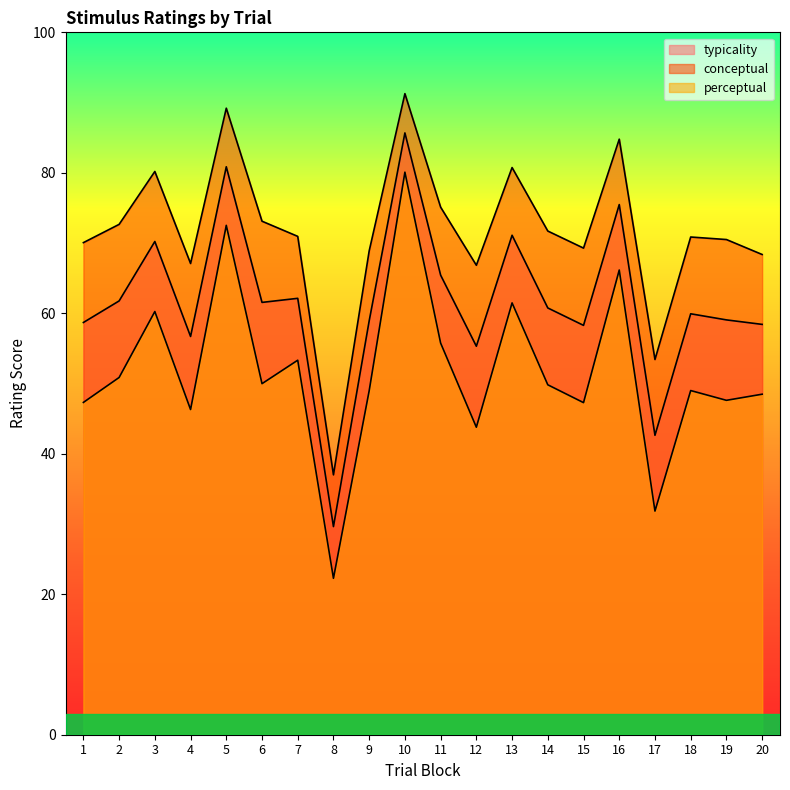

True or false: conceptual and typicality intersect in this chart.

False